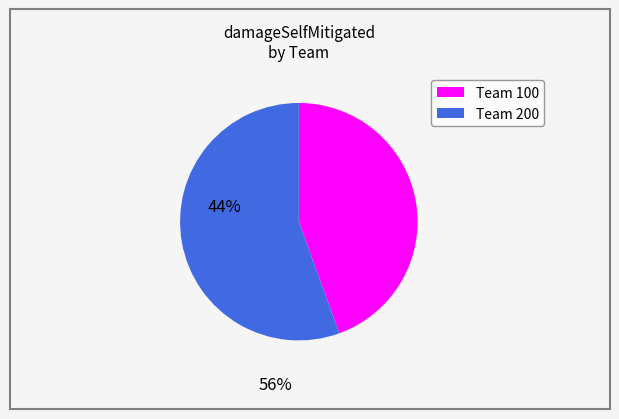

Is there any slice that represents more than half of the pie?

Yes